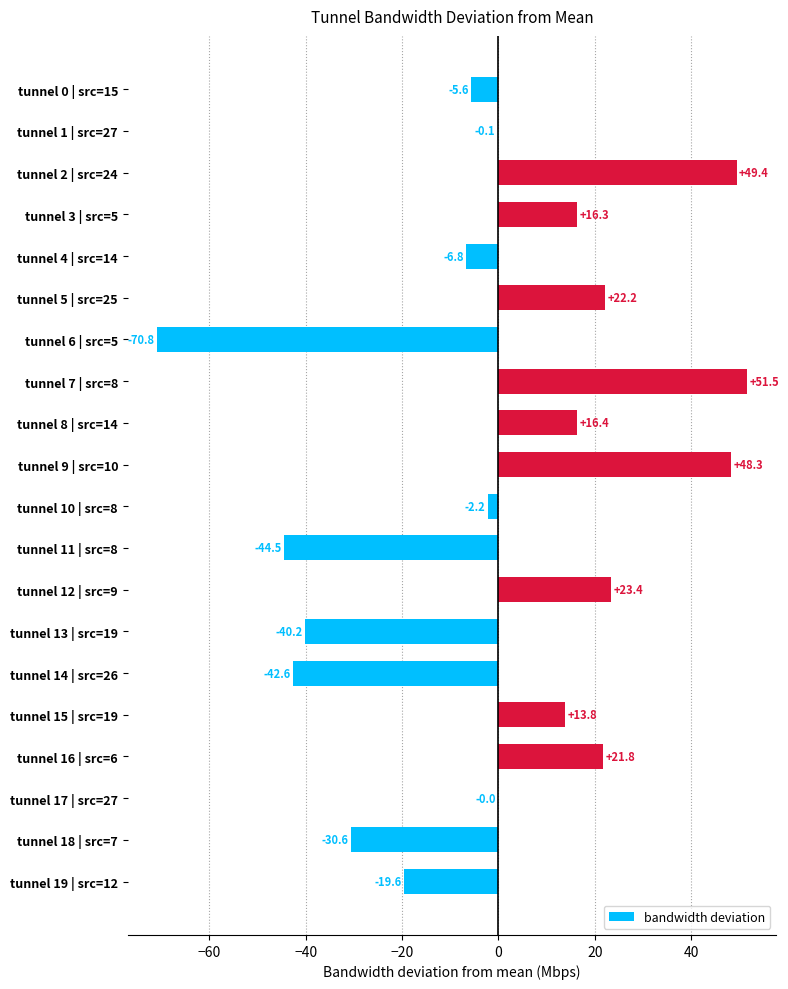

What is the ratio of the value at tunnel 5 | src=25 to the value at tunnel 7 | src=8?

0.4